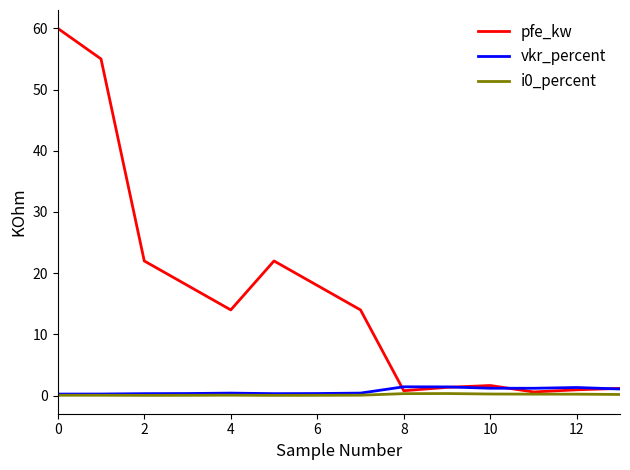

Which series has the largest range (max minus min)?

pfe_kw